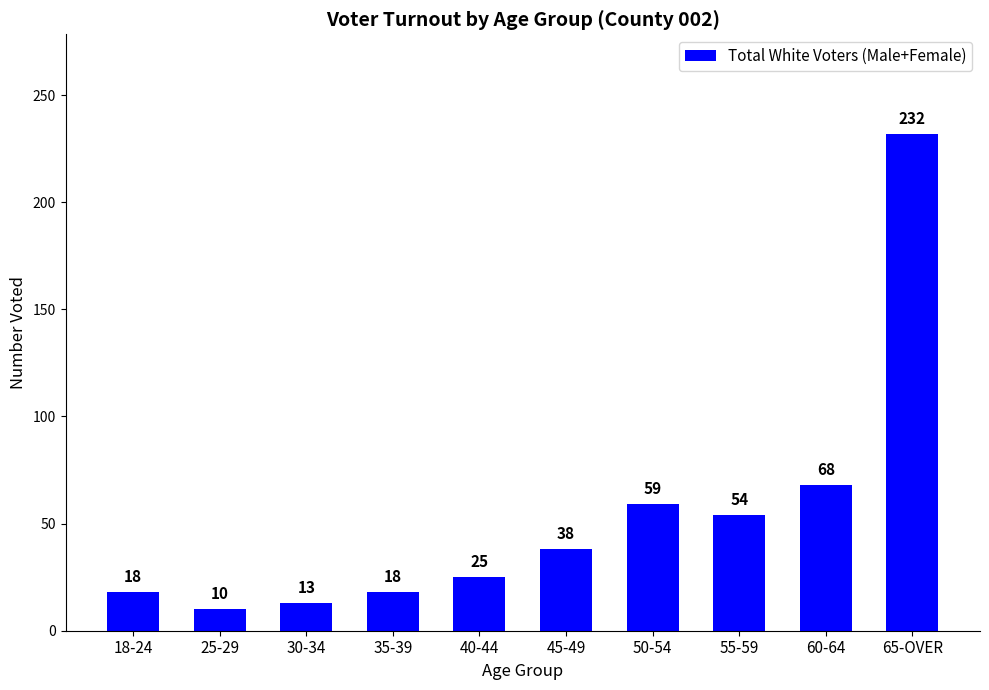

Are the bars horizontal?

No